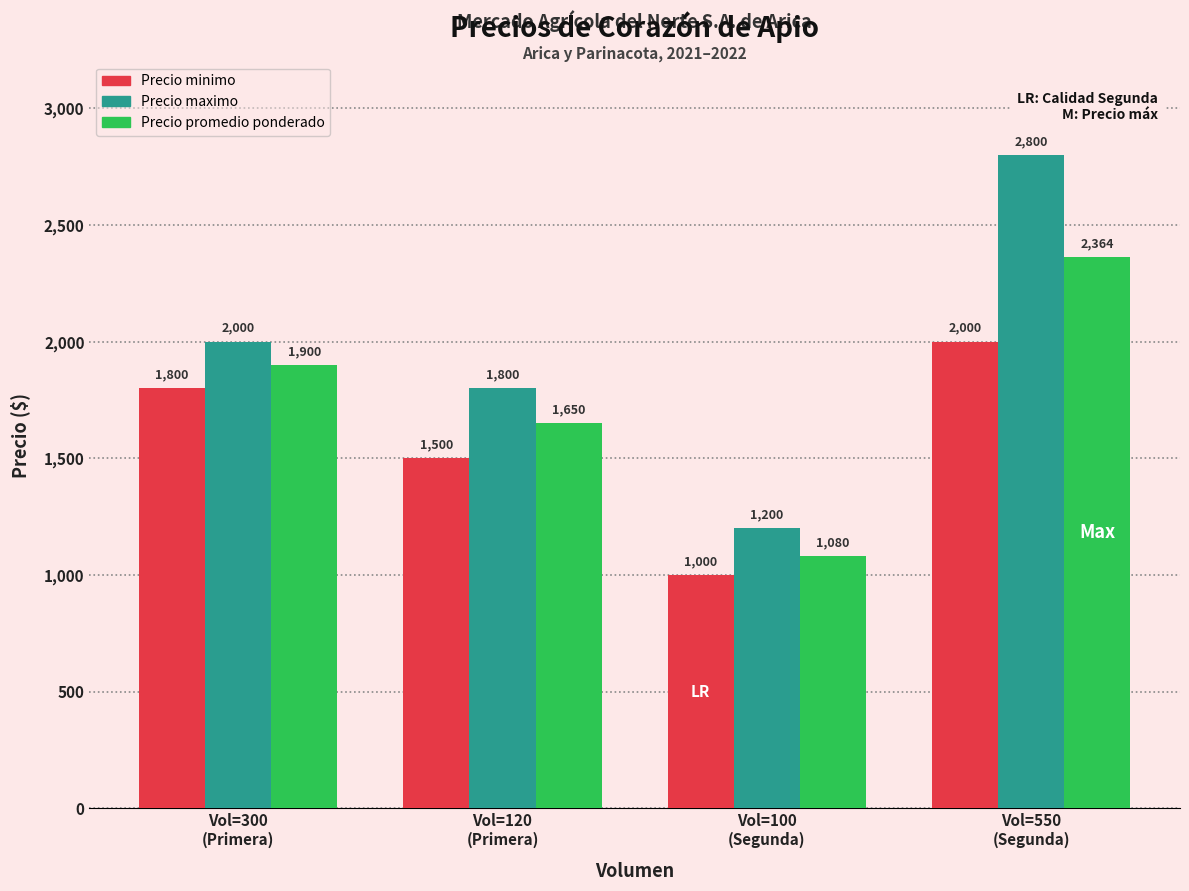

List the labels in order of Precio maximo value, smallest first.

Vol=100
(Segunda), Vol=120
(Primera), Vol=300
(Primera), Vol=550
(Segunda)